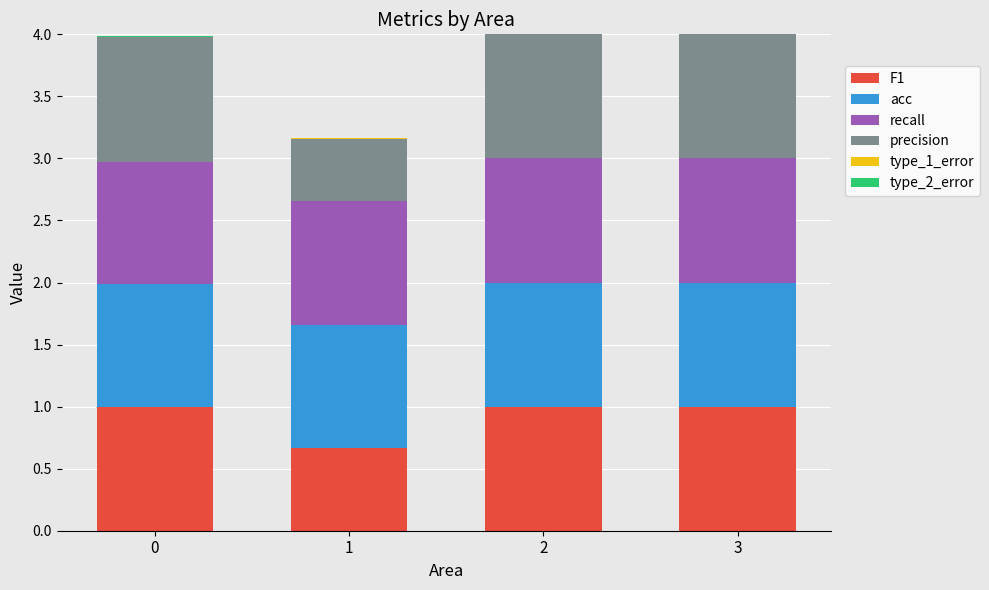

Does the chart contain stacked bars?

Yes